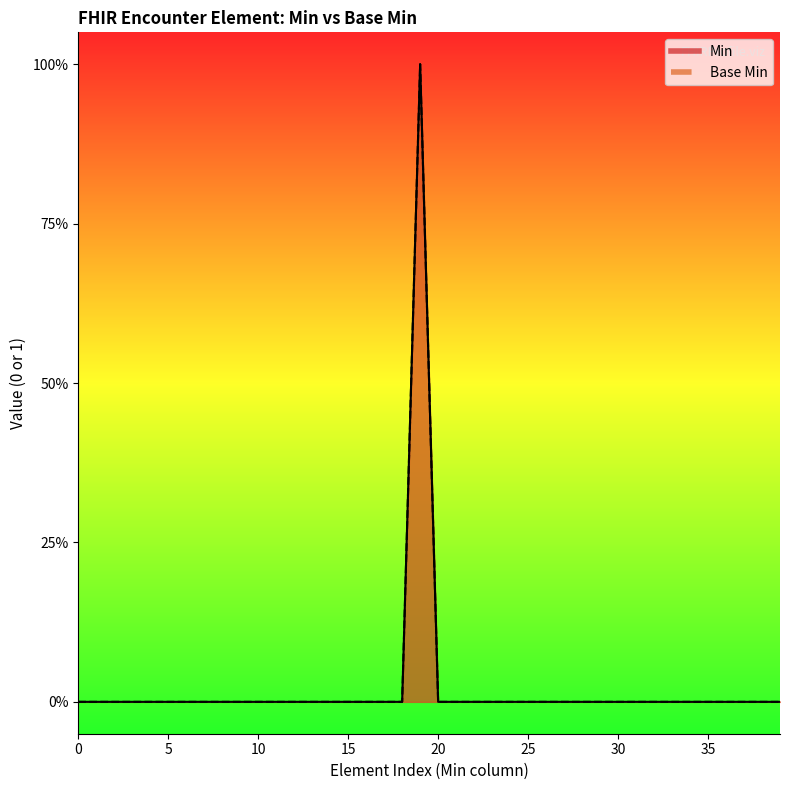

True or false: there are more than 2 points higher than both neighbors.

False